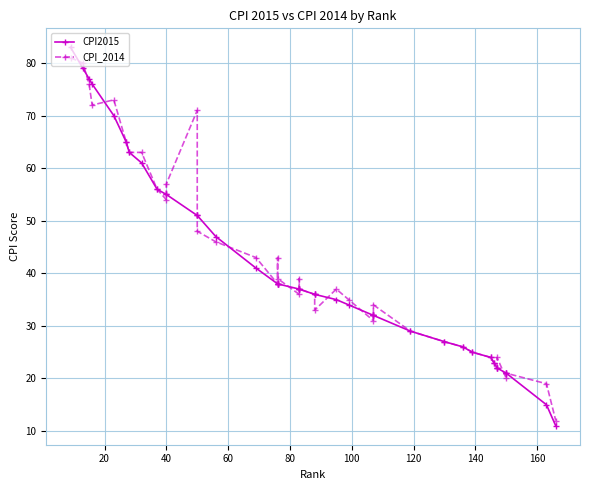

What is the highest value of the CPI2015 series?

83